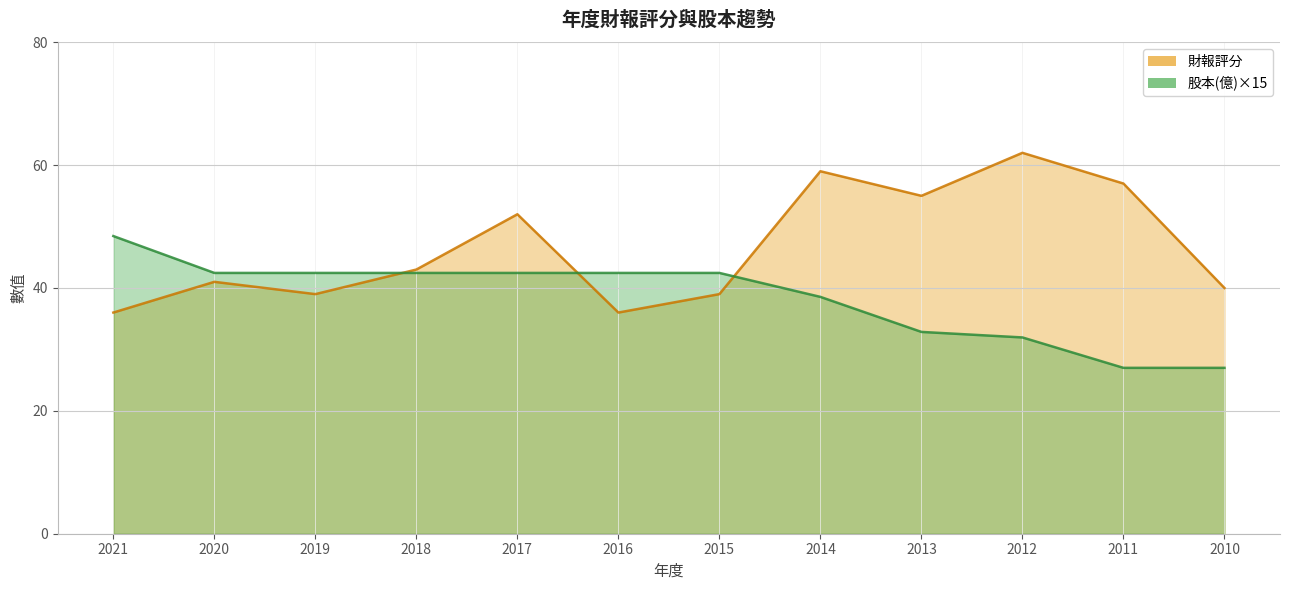

What is the difference between the second highest and minimum values in the 股本(億) series?

15.5